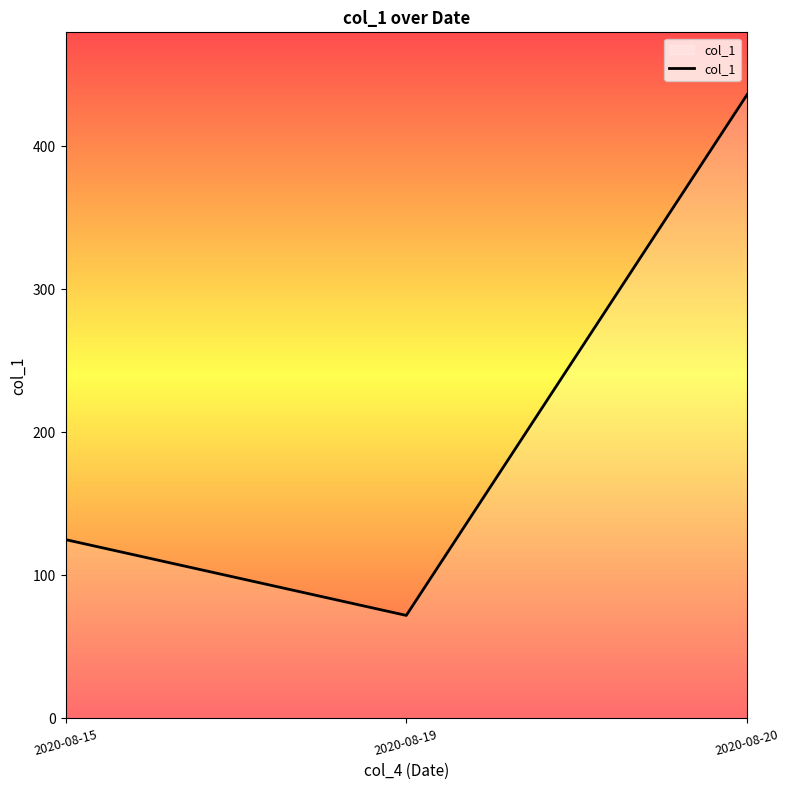

What is the average value?

211